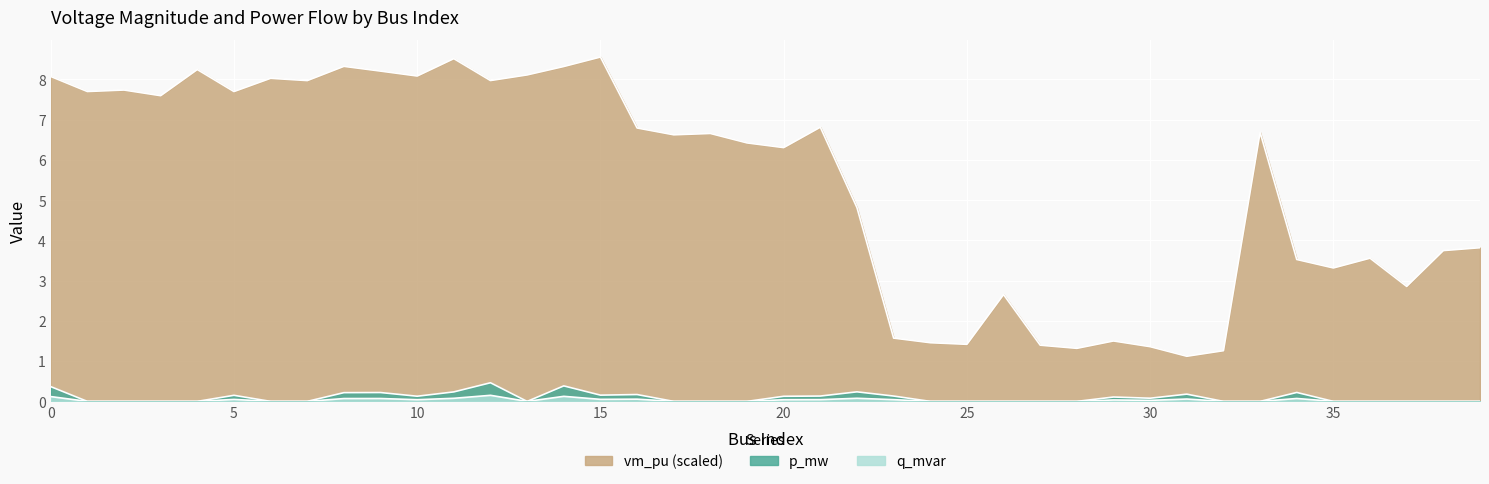

At which category does vm_pu reach its first local valley?

1